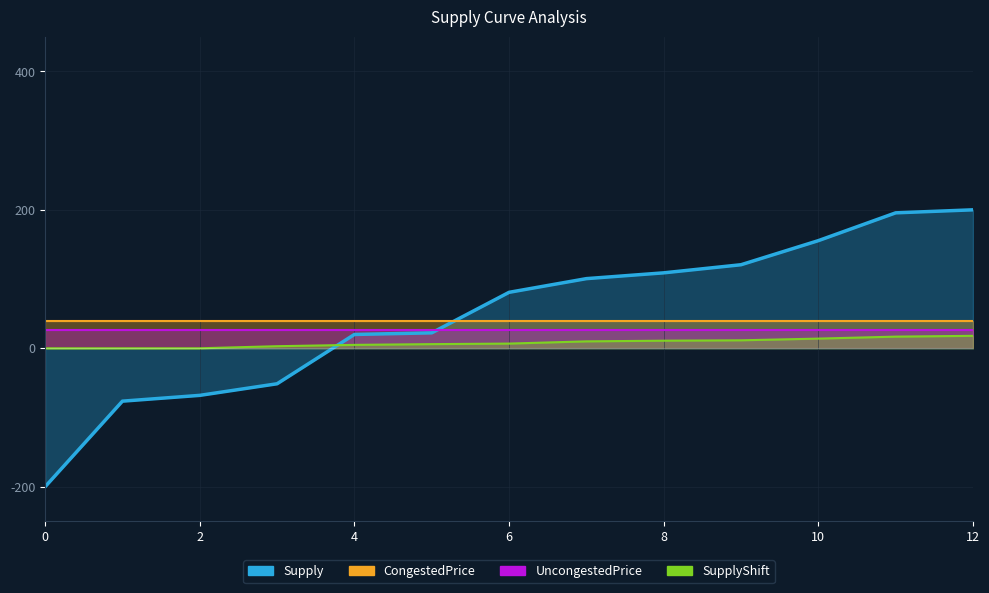

True or false: SupplyShift and Supply cross at least once.

True